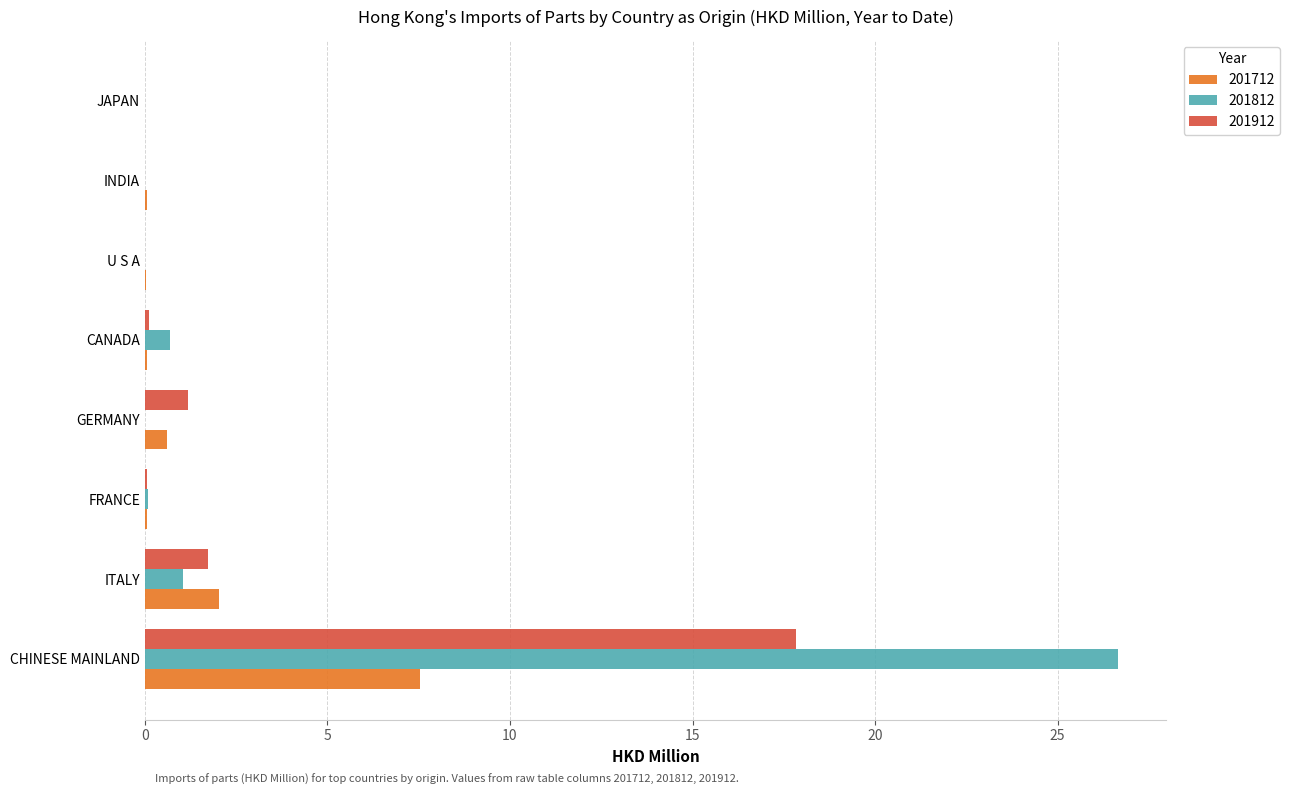

The 201812 series shows 0.0 at GERMANY. True or false?

True